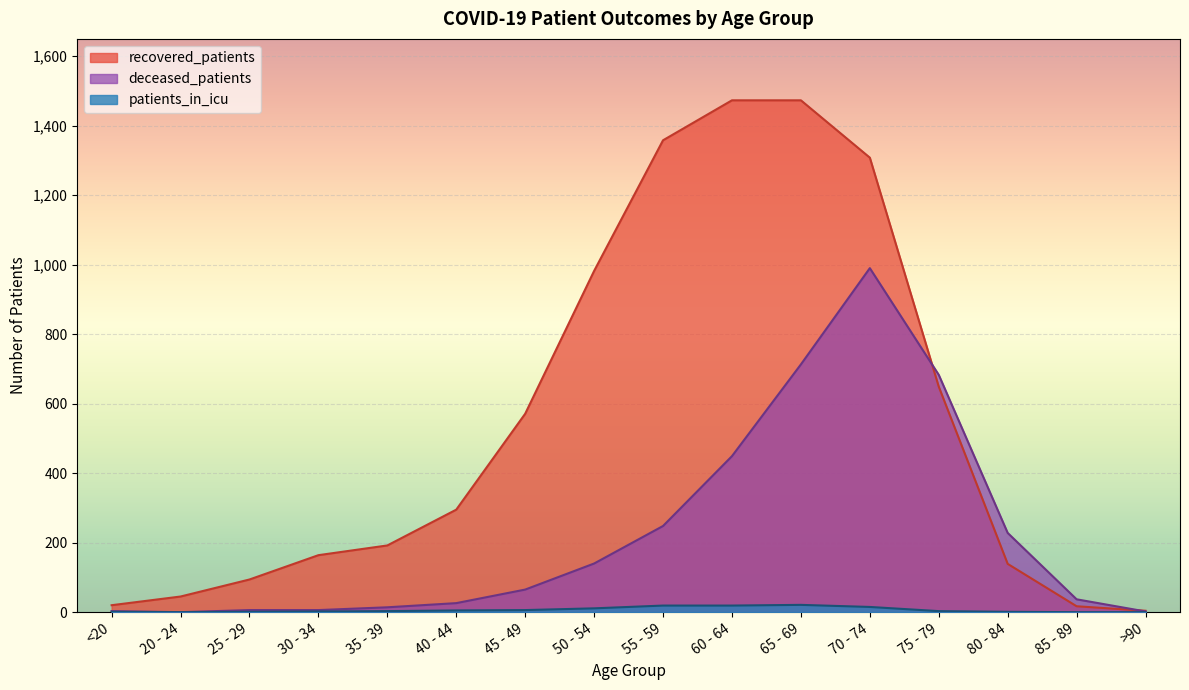

Reading left to right, list all the values displayed in this chart.

recovered_patients: 20	45	94	164	192	295	571	982	1358	1473	1473	1308	649	139	17	4
deceased_patients: 3	0	6	6	14	26	65	140	248	449	713	990	683	228	37	2
patients_in_icu: 1	0	1	2	3	5	6	11	19	19	21	15	3	1	0	0